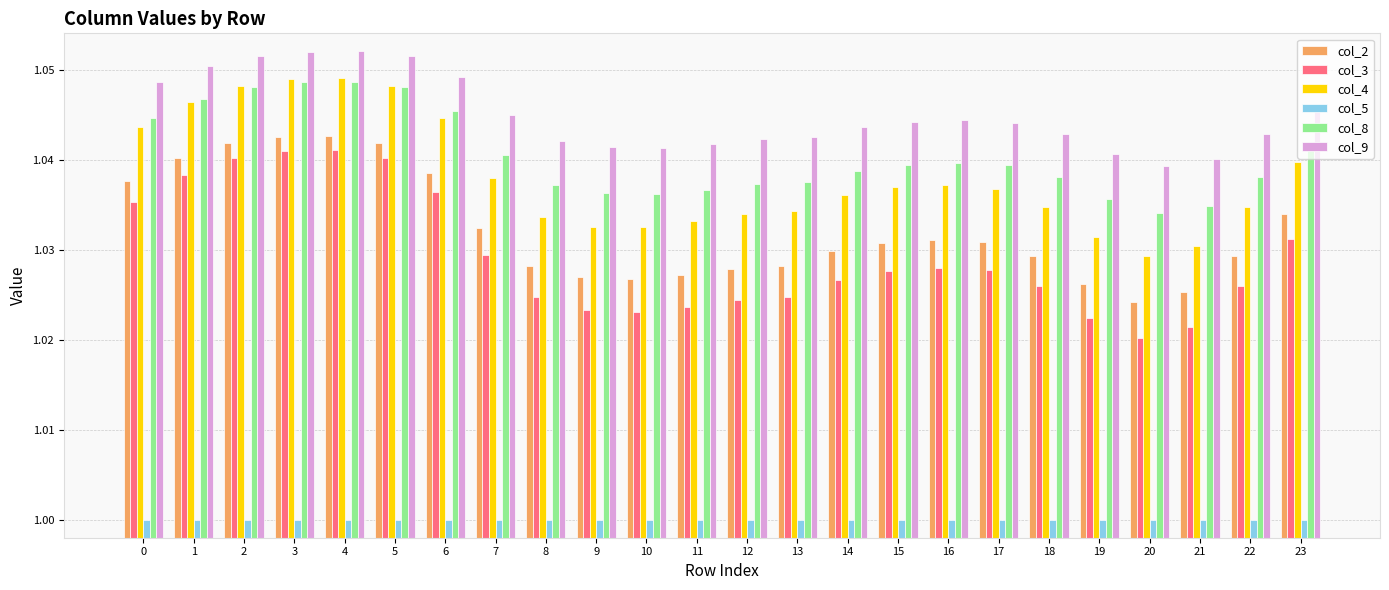

Does the chart contain any negative values?

No